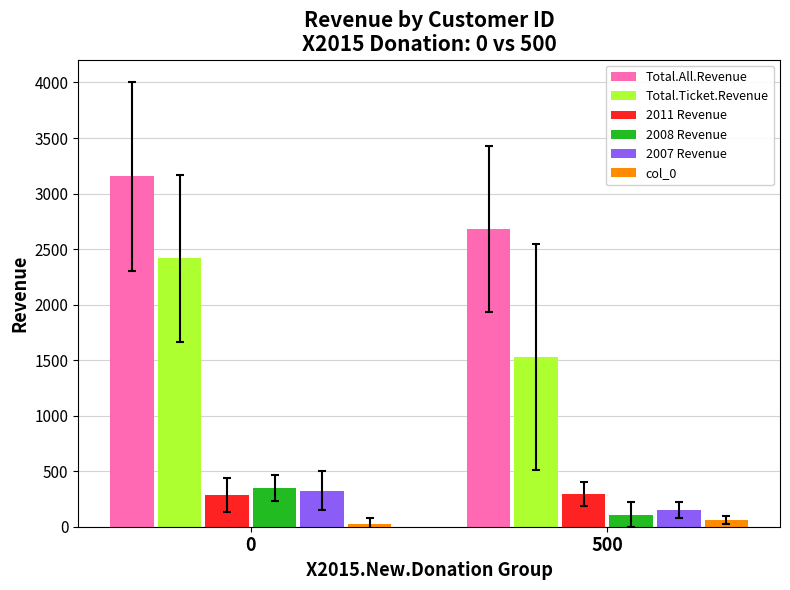

The 2007 Revenue series shows 201.8 at 41. True or false?

False